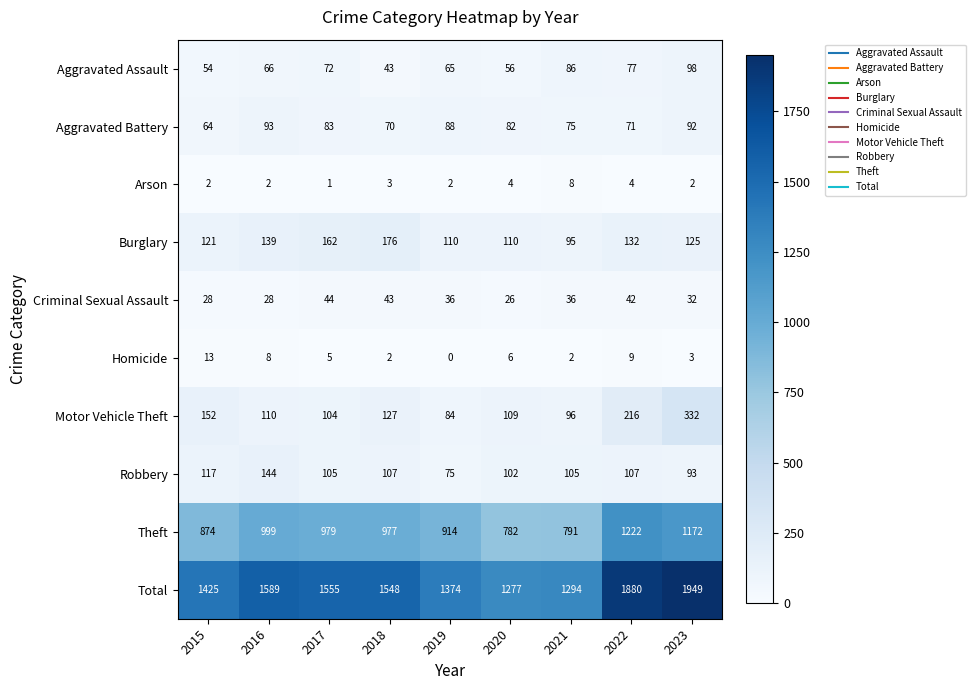

Which series has the largest total across all categories?

Total